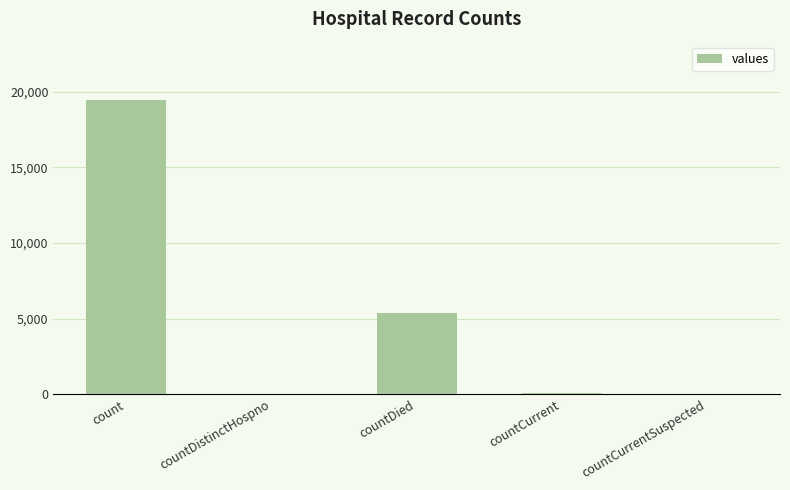

Where is the data nearest to the value 9710?

countDied